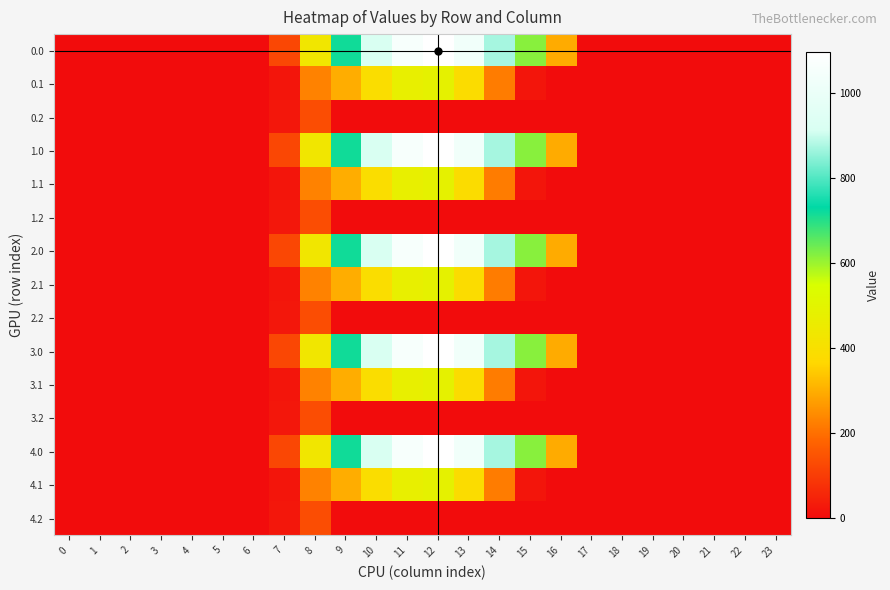

Reading right to left, list all the values displayed in this chart.

0.0: 23=0.0	22=0.0	21=0.0	20=0.0	19=0.0	18=0.0	17=0.0	16=294.5	15=615.9	14=870.6	13=1032.9	12=1096.7	11=1060.3	10=916.2	9=716.9	8=430.3	7=120.6	6=0.0	5=0.0	4=0.0	3=0.0	2=0.0	1=0.0	0=0.0
0.1: 23=0.0	22=0.0	21=0.0	20=0.0	19=0.0	18=0.0	17=0.0	16=0.0	15=17.3	14=219.2	13=382.7	12=485.4	11=471.7	10=388.1	9=295.9	8=227.5	7=17.7	6=0.0	5=0.0	4=0.0	3=0.0	2=0.0	1=0.0	0=0.0
0.2: 23=0.0	22=0.0	21=0.0	20=0.0	19=0.0	18=0.0	17=0.0	16=0.0	15=0.0	14=0.0	13=0.0	12=0.0	11=0.0	10=0.0	9=0.0	8=134.2	7=22.3	6=0.0	5=0.0	4=0.0	3=0.0	2=0.0	1=0.0	0=0.0
1.0: 23=0.0	22=0.0	21=0.0	20=0.0	19=0.0	18=0.0	17=0.0	16=294.5	15=615.9	14=870.6	13=1032.9	12=1096.7	11=1060.3	10=916.2	9=716.9	8=430.3	7=120.6	6=0.0	5=0.0	4=0.0	3=0.0	2=0.0	1=0.0	0=0.0
1.1: 23=0.0	22=0.0	21=0.0	20=0.0	19=0.0	18=0.0	17=0.0	16=0.0	15=17.3	14=219.2	13=382.7	12=485.4	11=471.7	10=388.1	9=295.9	8=227.5	7=17.7	6=0.0	5=0.0	4=0.0	3=0.0	2=0.0	1=0.0	0=0.0
1.2: 23=0.0	22=0.0	21=0.0	20=0.0	19=0.0	18=0.0	17=0.0	16=0.0	15=0.0	14=0.0	13=0.0	12=0.0	11=0.0	10=0.0	9=0.0	8=134.2	7=22.3	6=0.0	5=0.0	4=0.0	3=0.0	2=0.0	1=0.0	0=0.0
2.0: 23=0.0	22=0.0	21=0.0	20=0.0	19=0.0	18=0.0	17=0.0	16=294.5	15=615.9	14=870.6	13=1032.9	12=1096.7	11=1060.3	10=916.2	9=716.9	8=430.3	7=120.6	6=0.0	5=0.0	4=0.0	3=0.0	2=0.0	1=0.0	0=0.0
2.1: 23=0.0	22=0.0	21=0.0	20=0.0	19=0.0	18=0.0	17=0.0	16=0.0	15=17.3	14=219.2	13=382.7	12=485.4	11=471.7	10=388.1	9=295.9	8=227.5	7=17.7	6=0.0	5=0.0	4=0.0	3=0.0	2=0.0	1=0.0	0=0.0
2.2: 23=0.0	22=0.0	21=0.0	20=0.0	19=0.0	18=0.0	17=0.0	16=0.0	15=0.0	14=0.0	13=0.0	12=0.0	11=0.0	10=0.0	9=0.0	8=134.2	7=22.3	6=0.0	5=0.0	4=0.0	3=0.0	2=0.0	1=0.0	0=0.0
3.0: 23=0.0	22=0.0	21=0.0	20=0.0	19=0.0	18=0.0	17=0.0	16=294.5	15=615.9	14=870.6	13=1032.9	12=1096.7	11=1060.3	10=916.2	9=716.9	8=430.3	7=120.6	6=0.0	5=0.0	4=0.0	3=0.0	2=0.0	1=0.0	0=0.0
3.1: 23=0.0	22=0.0	21=0.0	20=0.0	19=0.0	18=0.0	17=0.0	16=0.0	15=17.3	14=219.2	13=382.7	12=485.4	11=471.7	10=388.1	9=295.9	8=227.5	7=17.7	6=0.0	5=0.0	4=0.0	3=0.0	2=0.0	1=0.0	0=0.0
3.2: 23=0.0	22=0.0	21=0.0	20=0.0	19=0.0	18=0.0	17=0.0	16=0.0	15=0.0	14=0.0	13=0.0	12=0.0	11=0.0	10=0.0	9=0.0	8=134.2	7=22.3	6=0.0	5=0.0	4=0.0	3=0.0	2=0.0	1=0.0	0=0.0
4.0: 23=0.0	22=0.0	21=0.0	20=0.0	19=0.0	18=0.0	17=0.0	16=294.5	15=615.9	14=870.6	13=1032.9	12=1096.7	11=1060.3	10=916.2	9=716.9	8=430.3	7=120.6	6=0.0	5=0.0	4=0.0	3=0.0	2=0.0	1=0.0	0=0.0
4.1: 23=0.0	22=0.0	21=0.0	20=0.0	19=0.0	18=0.0	17=0.0	16=0.0	15=17.3	14=219.2	13=382.7	12=485.4	11=471.7	10=388.1	9=295.9	8=227.5	7=17.7	6=0.0	5=0.0	4=0.0	3=0.0	2=0.0	1=0.0	0=0.0
4.2: 23=0.0	22=0.0	21=0.0	20=0.0	19=0.0	18=0.0	17=0.0	16=0.0	15=0.0	14=0.0	13=0.0	12=0.0	11=0.0	10=0.0	9=0.0	8=134.2	7=22.3	6=0.0	5=0.0	4=0.0	3=0.0	2=0.0	1=0.0	0=0.0